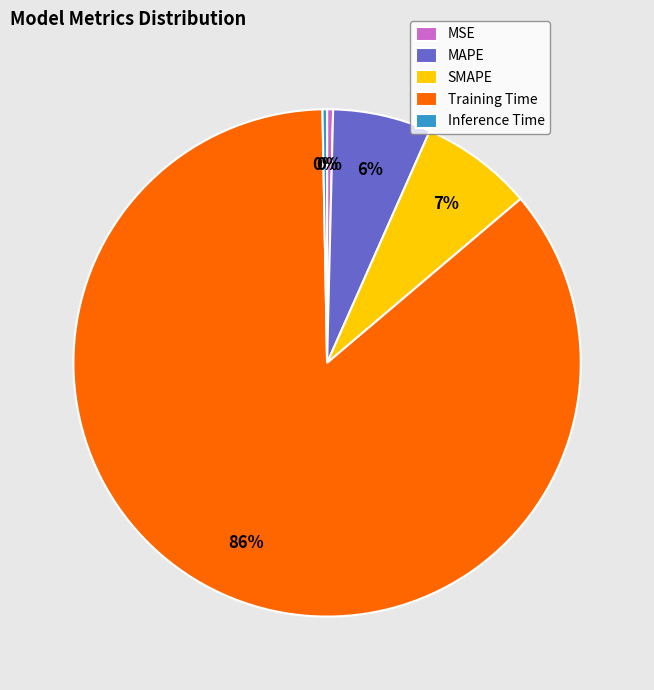

Which has a higher value, MSE or SMAPE?

SMAPE